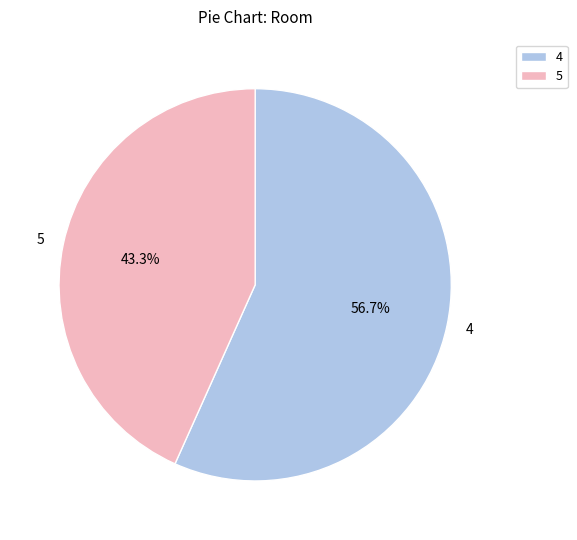

What is the largest slice in the pie chart?

4